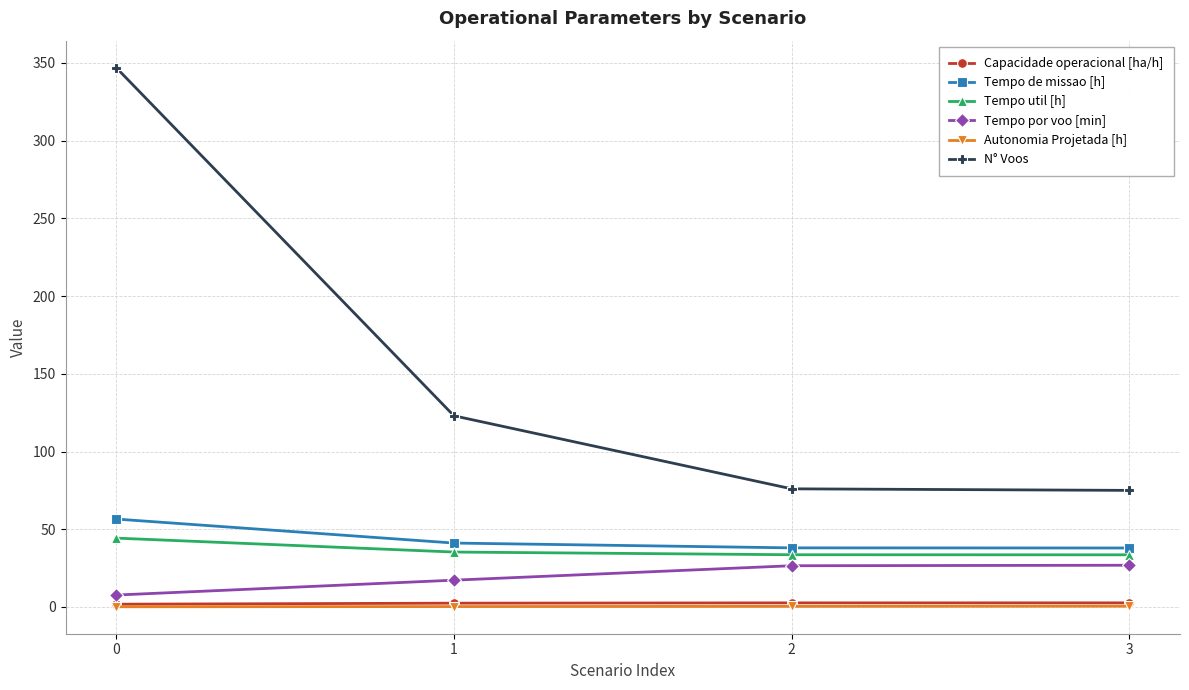

Which series changed the most between 0 and 2?

N° Voos